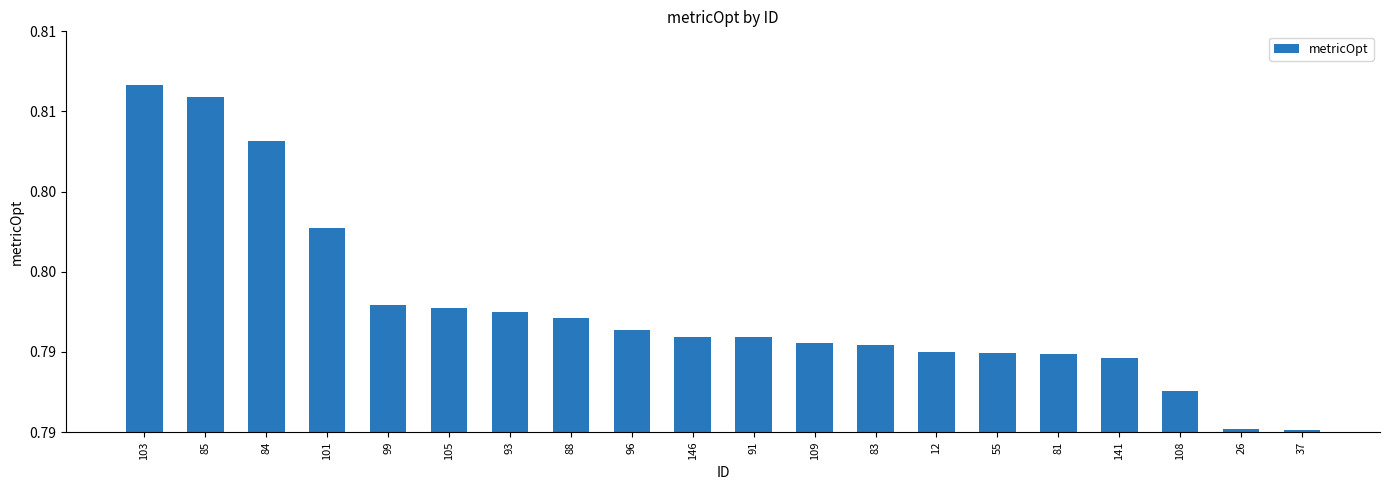

Reading right to left, what are all the values shown in this chart?

0.8	0.8	0.8	0.8	0.8	0.8	0.8	0.8	0.8	0.8	0.8	0.8	0.8	0.8	0.8	0.8	0.8	0.8	0.8	0.8